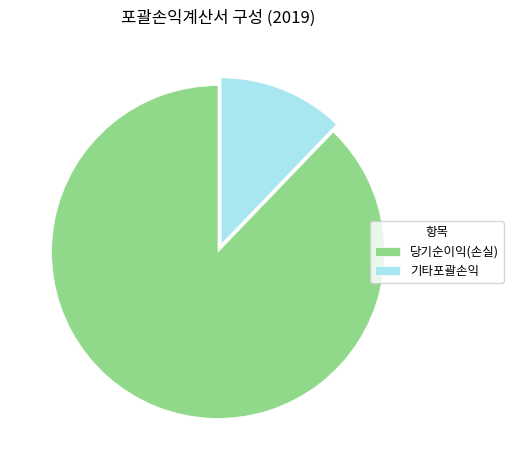

Combined, do 당기순이익(손실) and 기타포괄손익 account for over 50%?

Yes